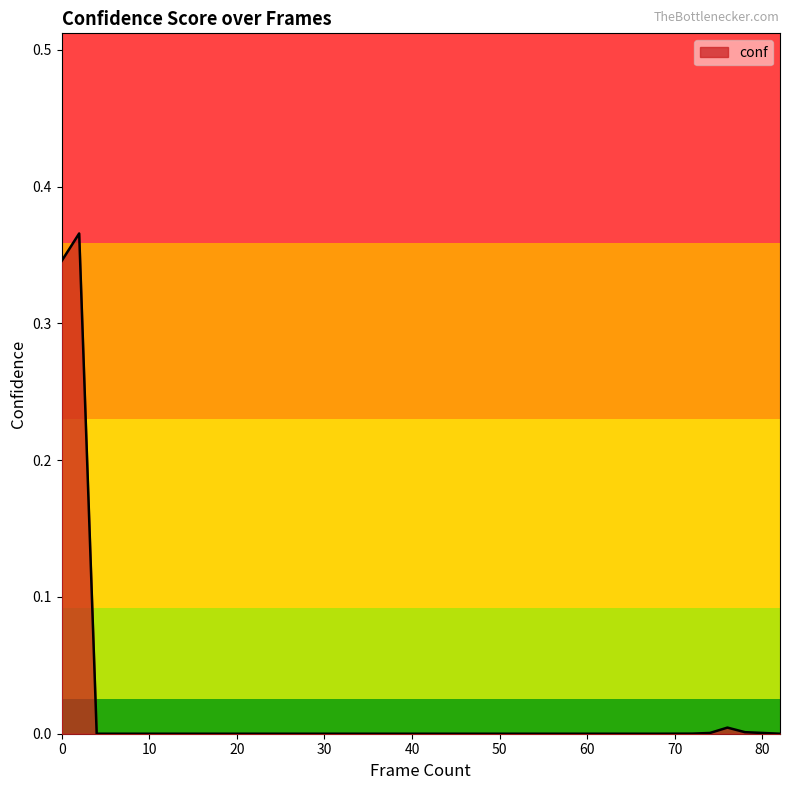

Reading right to left, what are all the values shown in this chart?

82=0.0	78=0.0	76=0.0	74=0.0	72=0.0	68=0.0	66=0.0	64=0.0	62=0.0	60=0.0	58=0.0	56=0.0	54=0.0	52=0.0	50=0.0	48=0.0	46=0.0	44=0.0	42=0.0	40=0.0	38=0.0	36=0.0	34=0.0	32=0.0	30=0.0	28=0.0	26=0.0	24=0.0	22=0.0	20=0.0	18=0.0	16=0.0	14=0.0	12=0.0	10=0.0	8=0.0	6=0.0	4=0.0	2=0.4	0=0.3